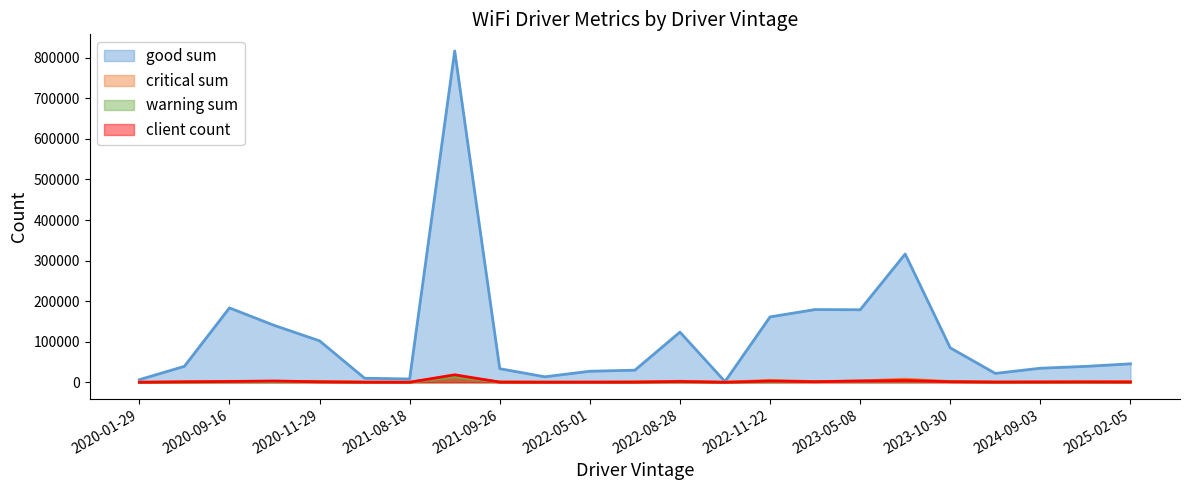

How many interior local peaks does the critical sum series have?

6